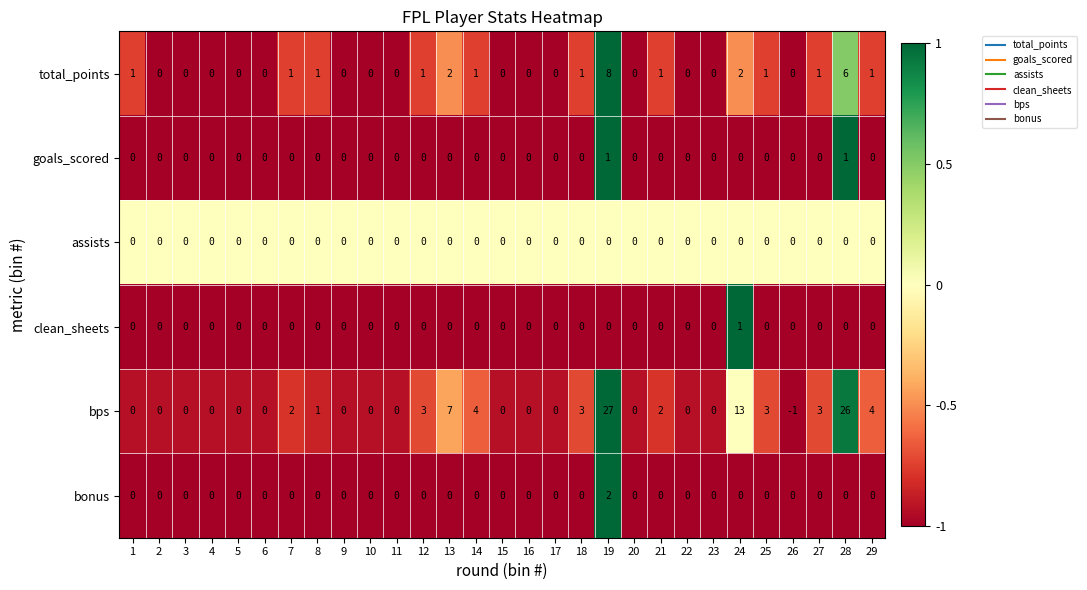

What is the average value of the bps series?

3